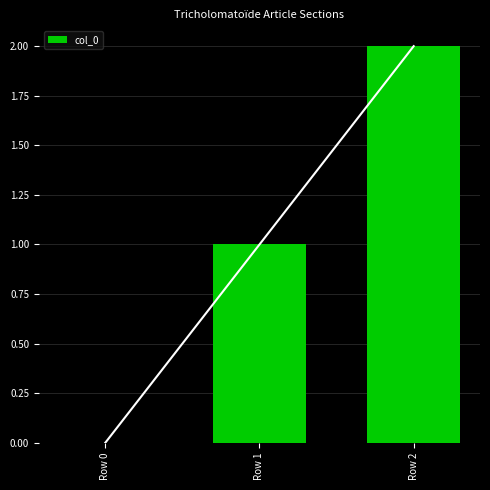

How many distinct data groups are displayed?

1